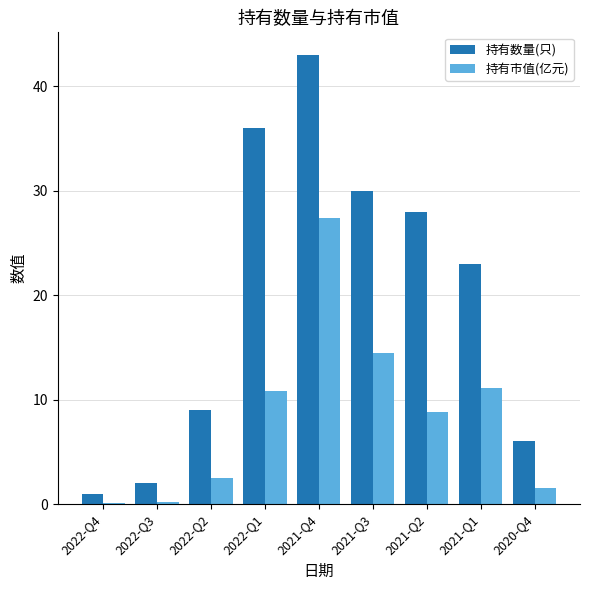

What is the label of the 8th bar from the right?

2022-Q3